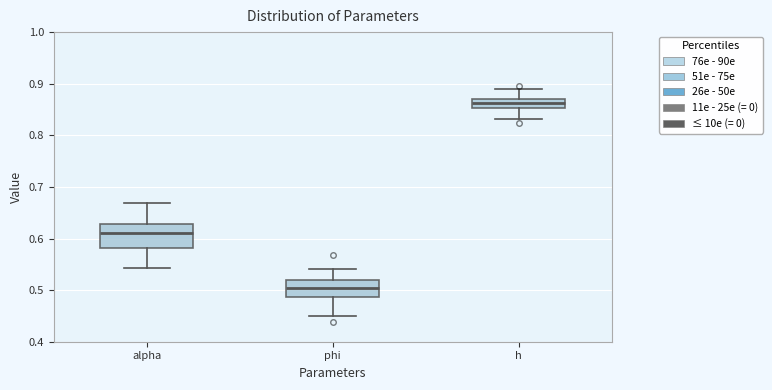

Which box is the tallest, from its lower edge to its upper edge?

alpha